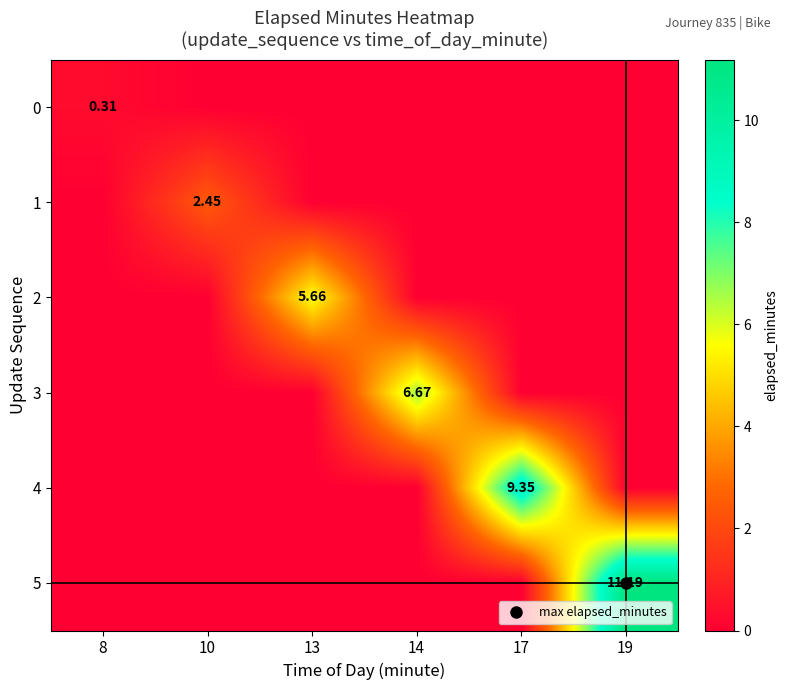

At 8, list the series in order from largest to smallest.

0, 1, 2, 3, 4, 5